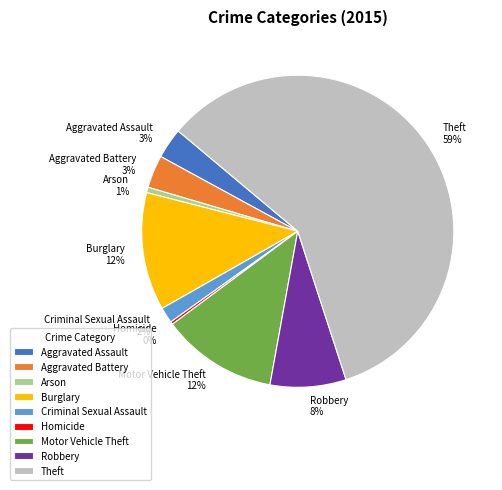

To the nearest percent, what is the difference between the Homicide and Burglary slice percentages?

12%